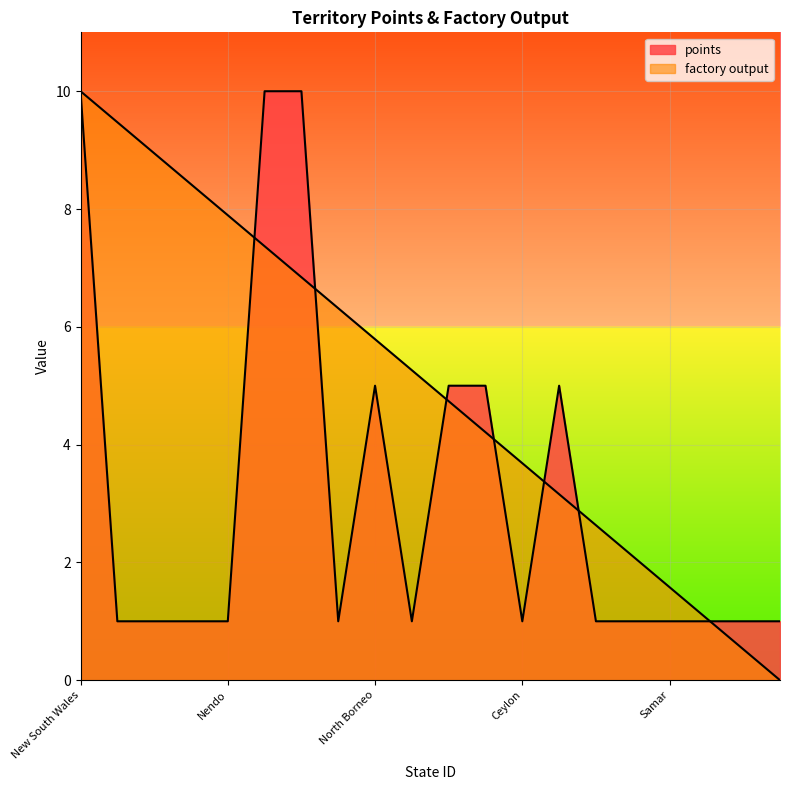

What is the approximate value of points at Manila?

1.0